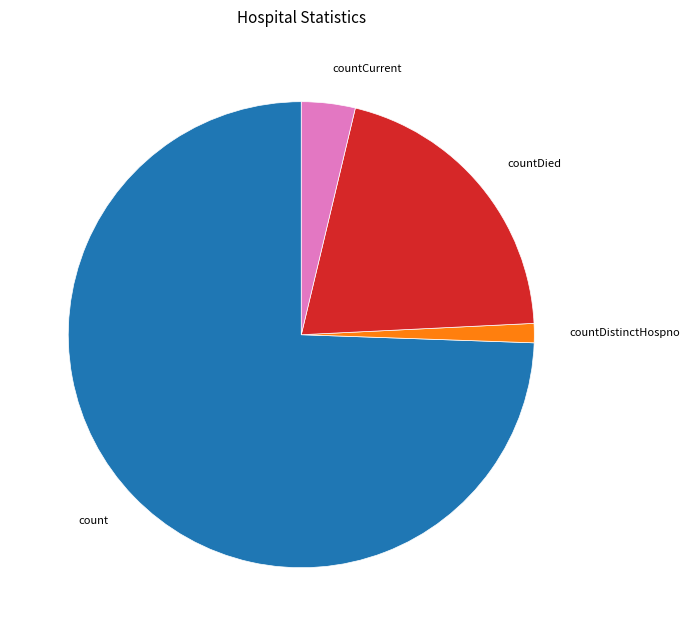

Does countDistinctHospno represent more than half of the total?

No